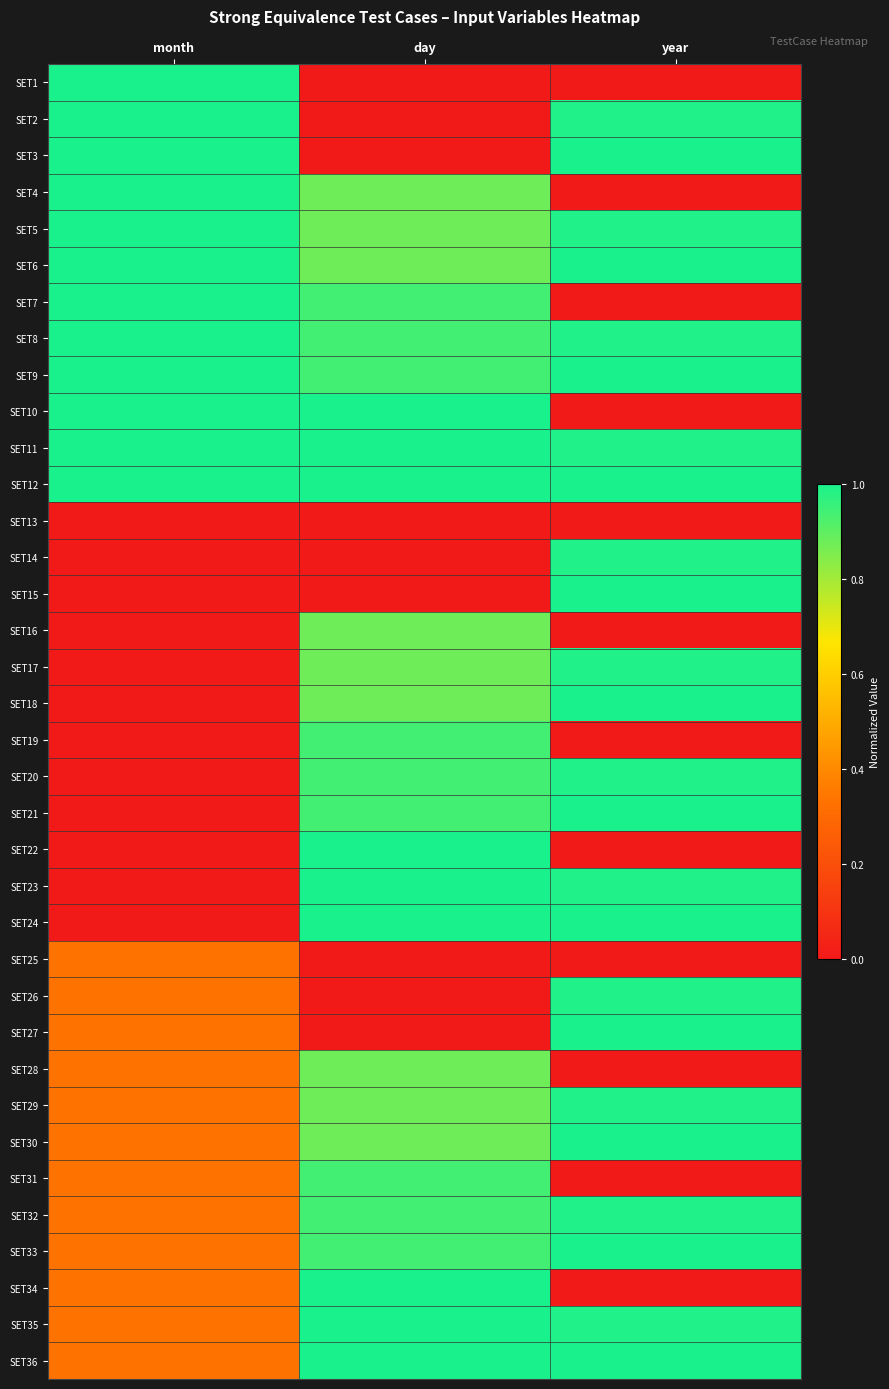

Rank the series at month from lowest to highest value.

SET13, SET14, SET15, SET16, SET17, SET18, SET19, SET20, SET21, SET22, SET23, SET24, SET25, SET26, SET27, SET28, SET29, SET30, SET31, SET32, SET33, SET34, SET35, SET36, SET1, SET2, SET3, SET4, SET5, SET6, SET7, SET8, SET9, SET10, SET11, SET12